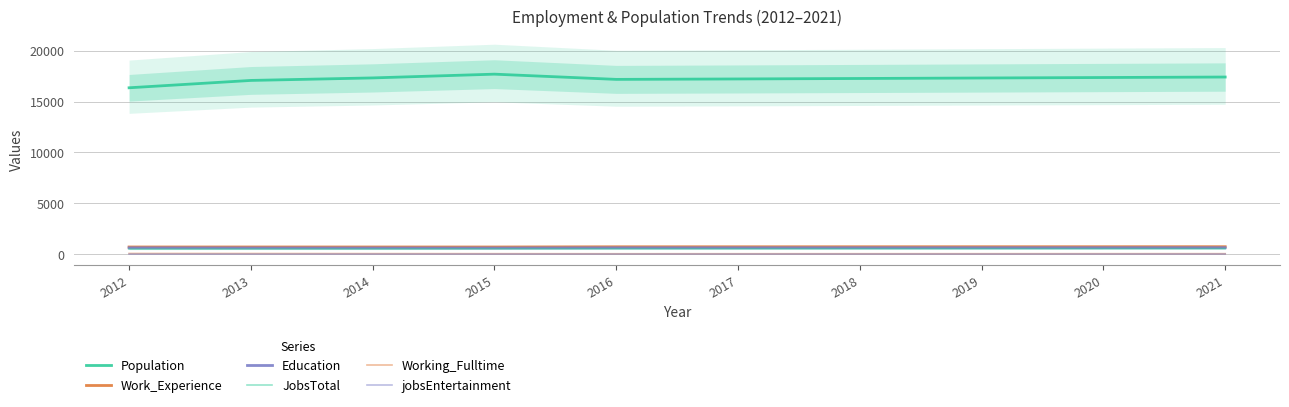

True or false: jobsEntertainment and Population cross at least once.

False